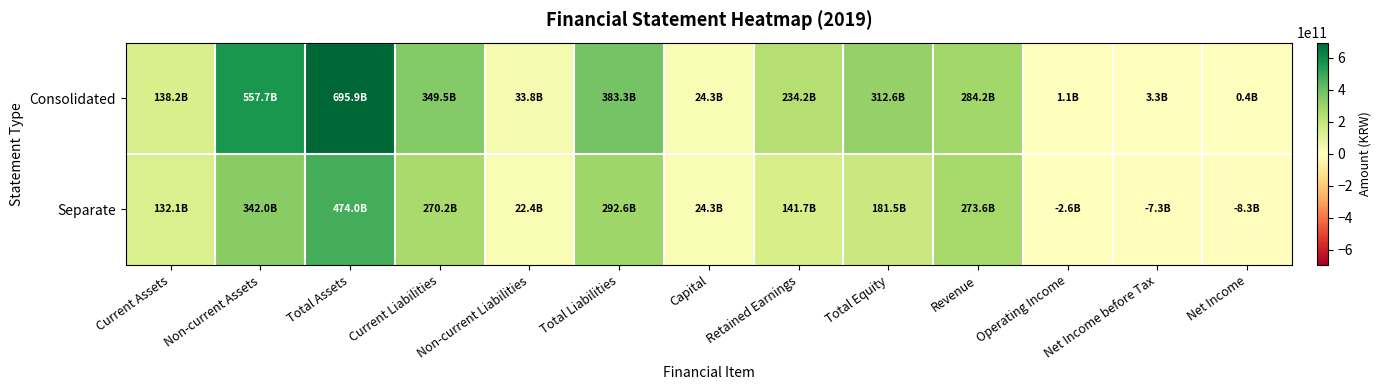

Rank the series at Current Liabilities from highest to lowest value.

Consolidated, Separate